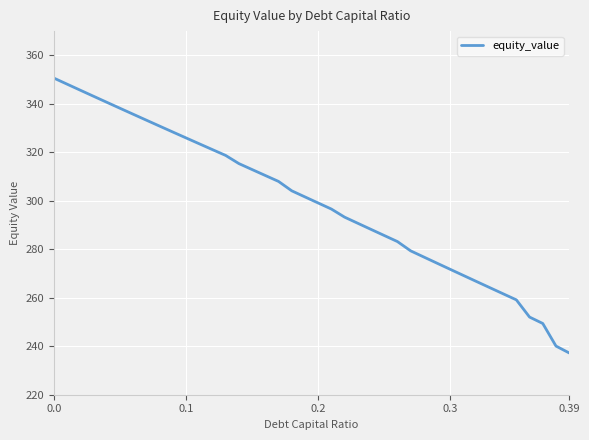

What is the smallest value displayed?

237.2